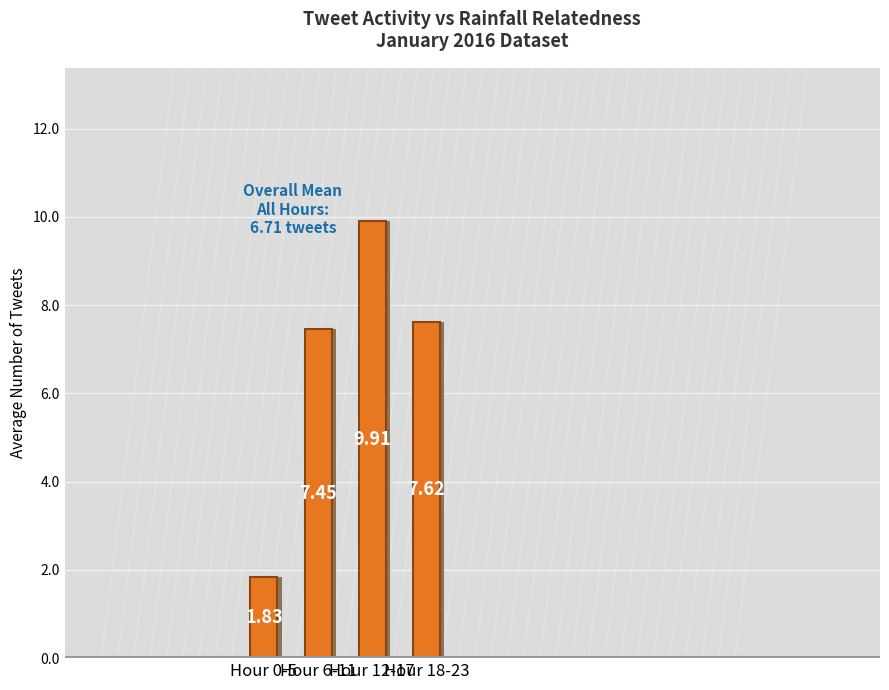

How many bars are there in total?

4